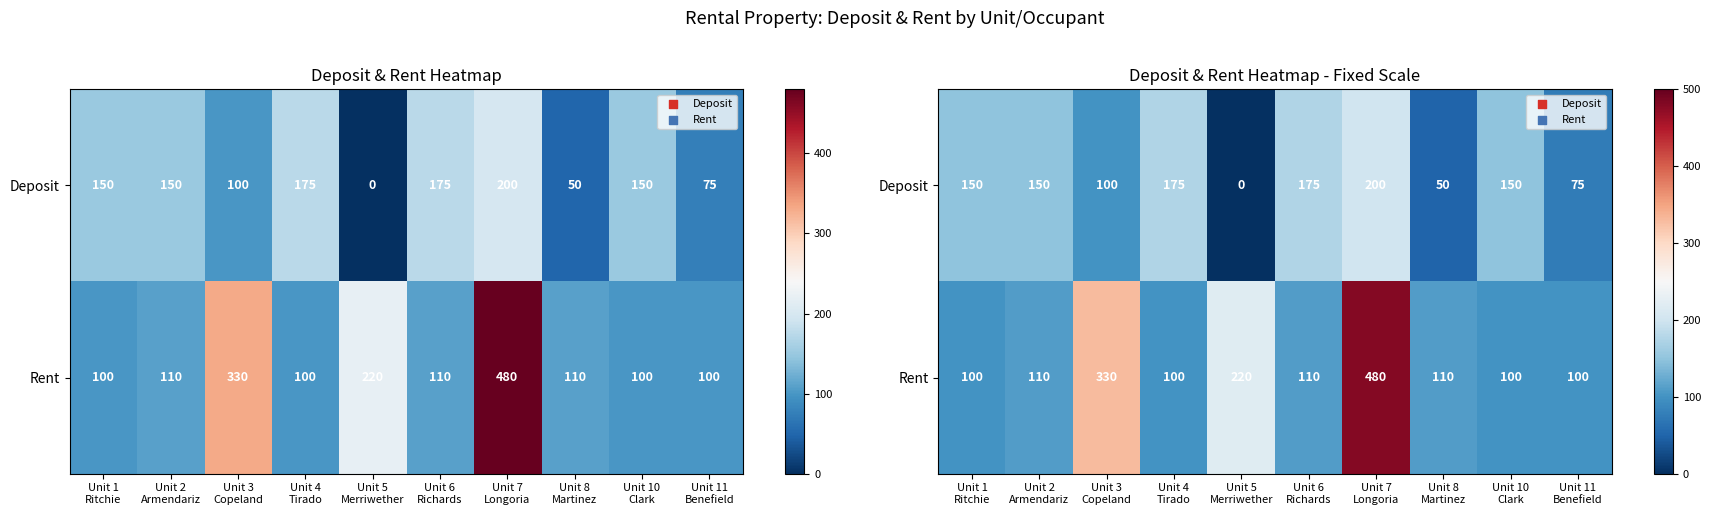

Count the Deposit values in the range 75 to 175.

7